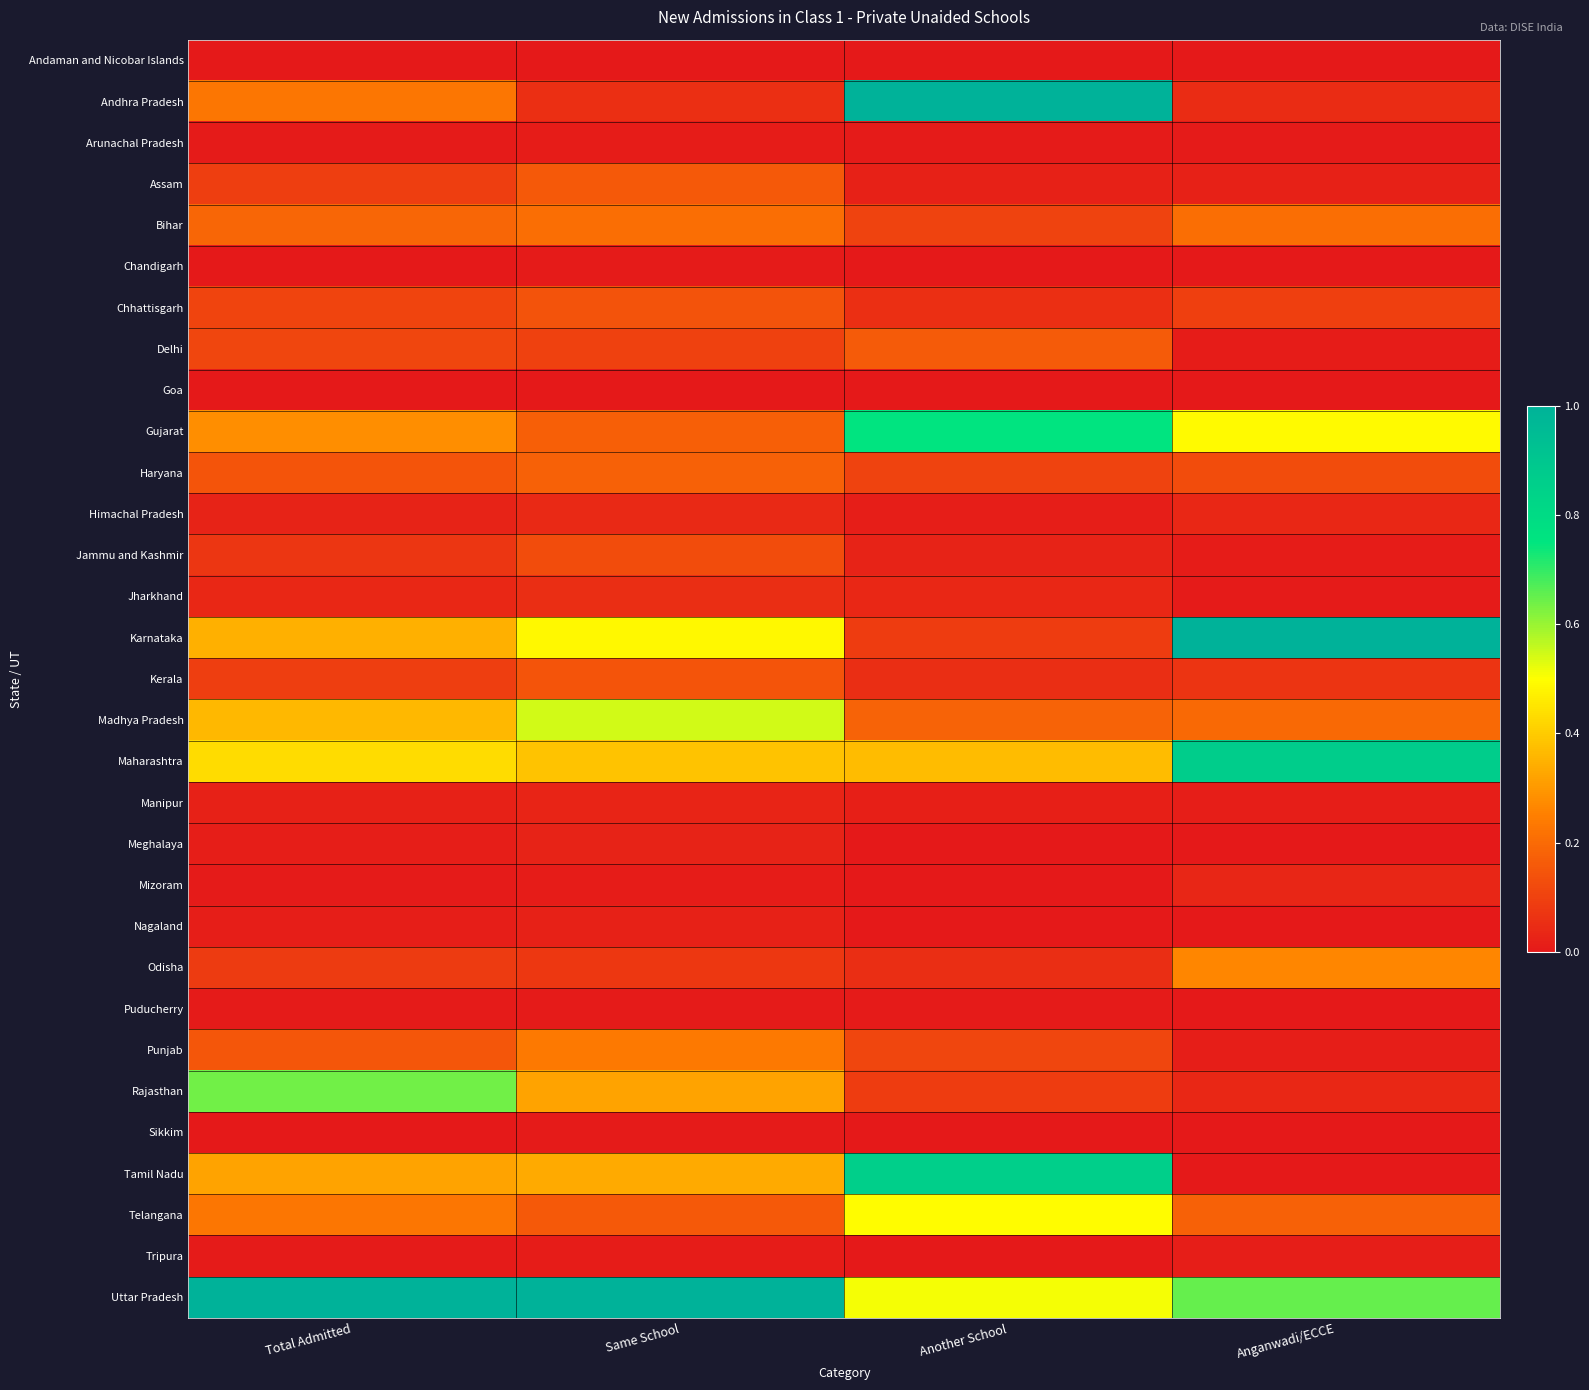

What is the difference between the highest and lowest values at Same School?

1.0